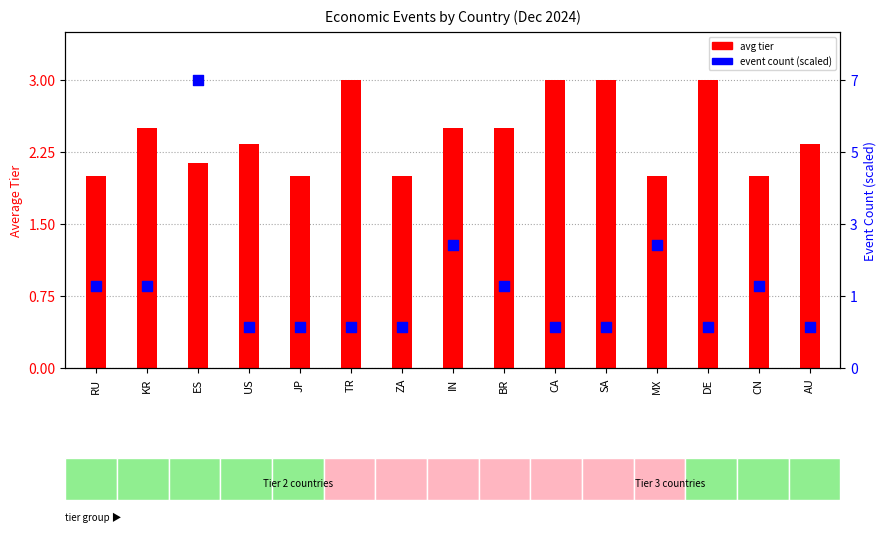

At which category is the sum across all series the highest?

ES